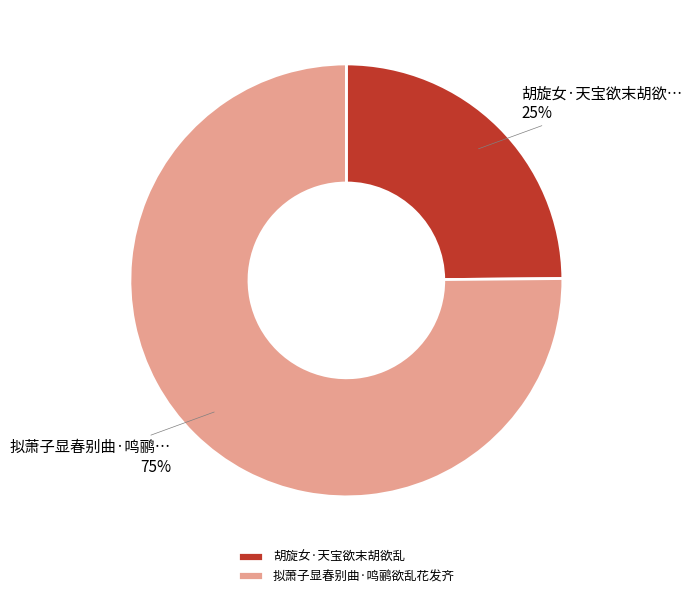

Count the number of slices in the pie.

2